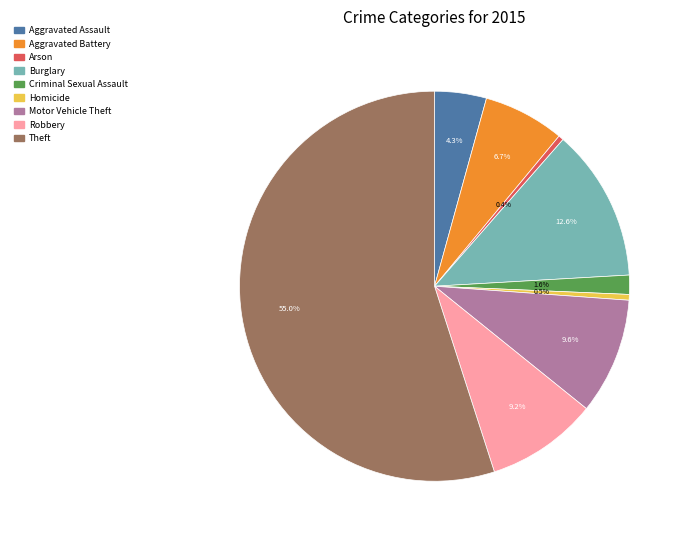

To the nearest percent, what portion does Aggravated Assault represent?

4%